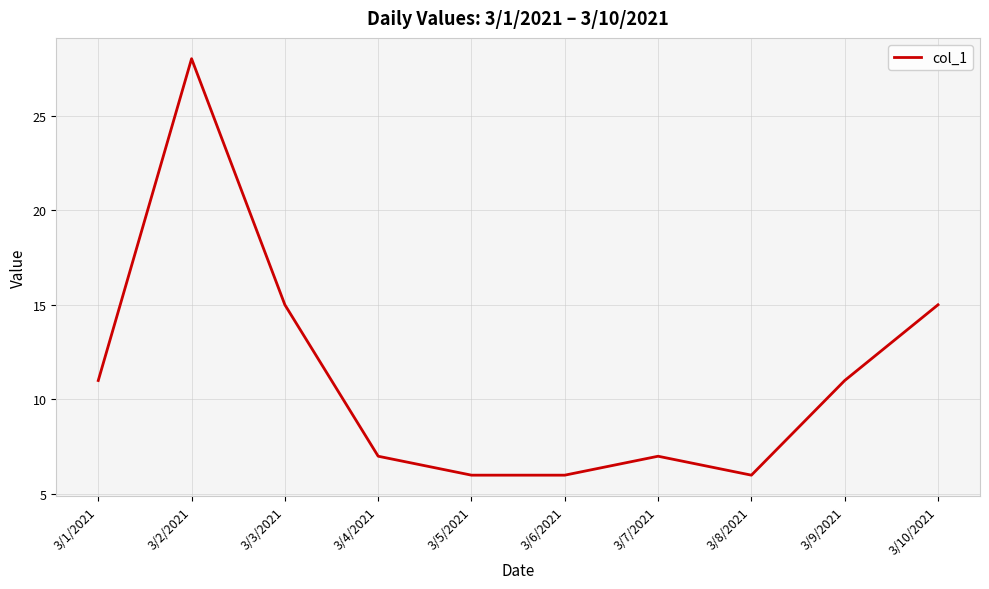

Reading left to right, list all the values displayed in this chart.

3/1/2021=11	3/2/2021=28	3/3/2021=15	3/4/2021=7	3/5/2021=6	3/6/2021=6	3/7/2021=7	3/8/2021=6	3/9/2021=11	3/10/2021=15